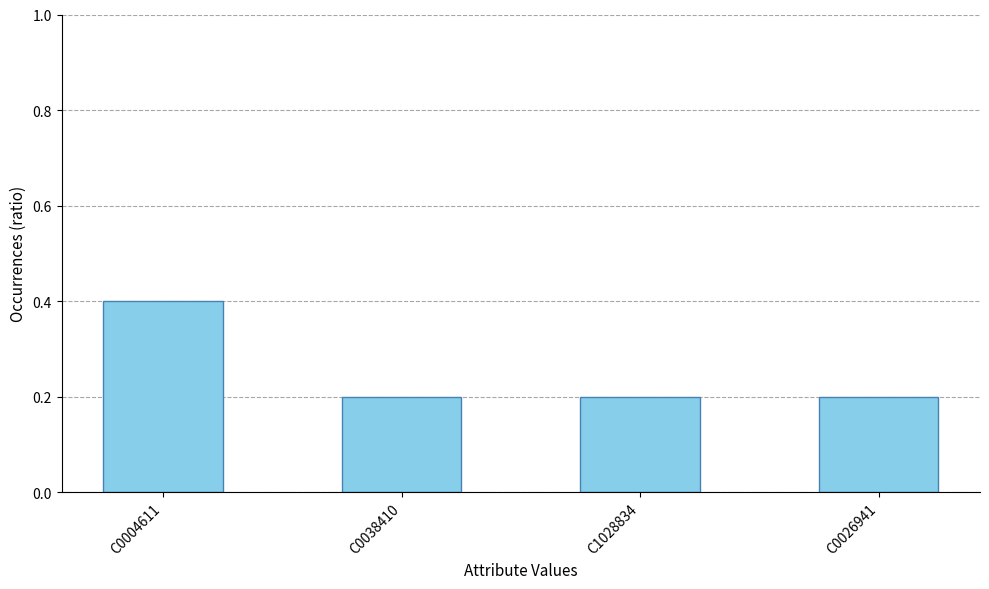

What is the label of the 2nd bar from the left?

C0038410